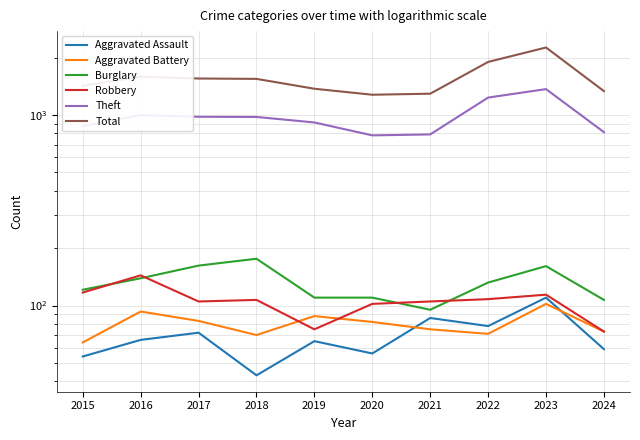

Which has a higher value, 2020 or 2015?

2020